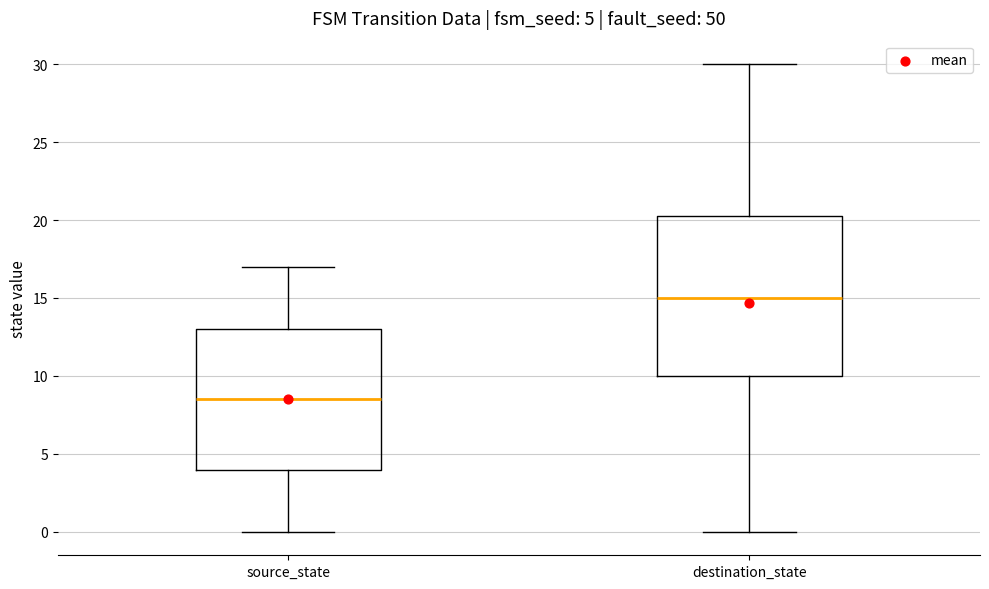

Which box's median line is the highest?

destination_state